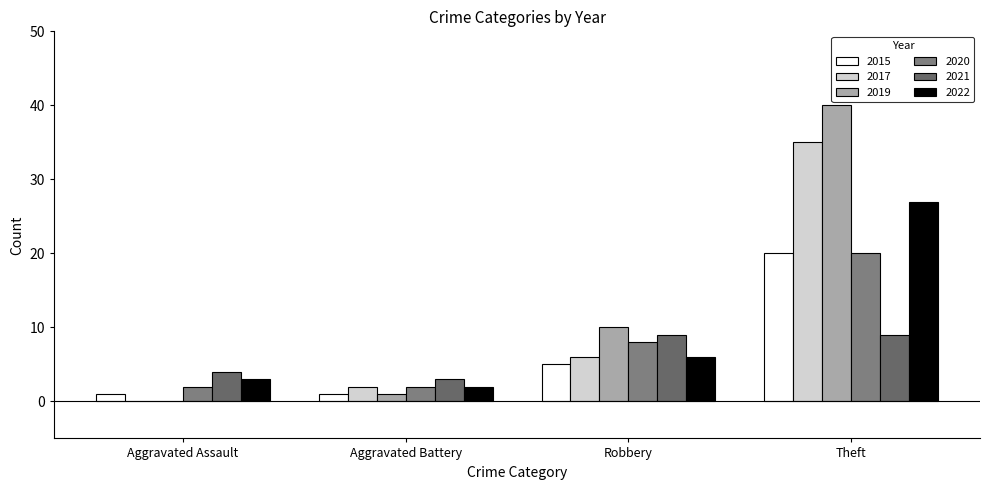

Between Aggravated Battery and Theft, which series saw the biggest shift?

2019